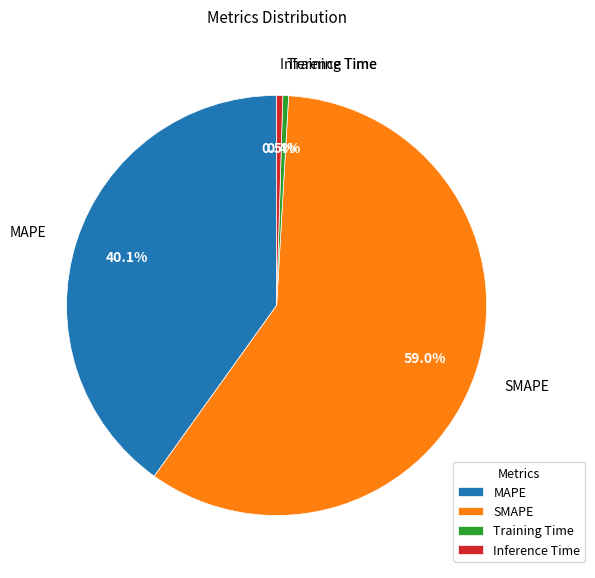

Is it true that Training Time is 0% of the pie?

True